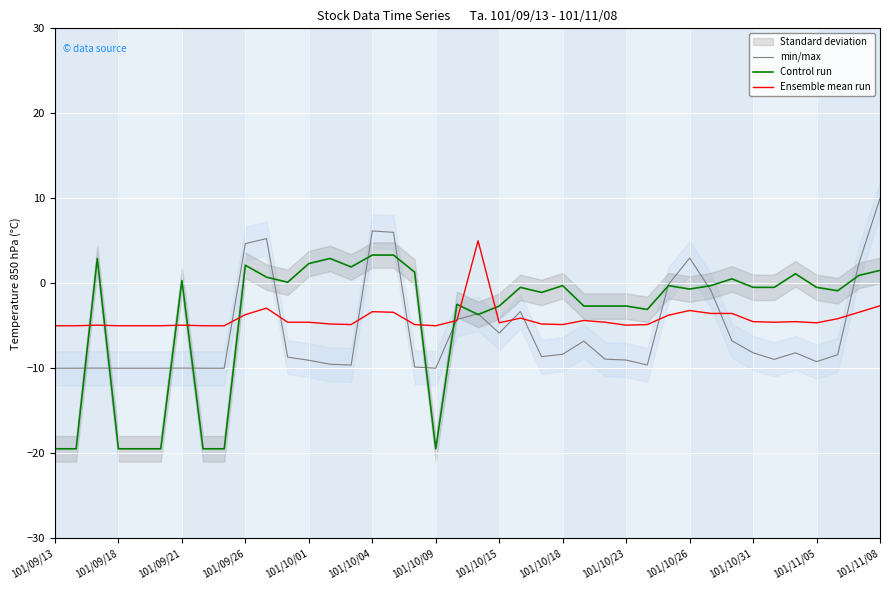

True or false: Ensemble mean run and min/max cross at least once.

True